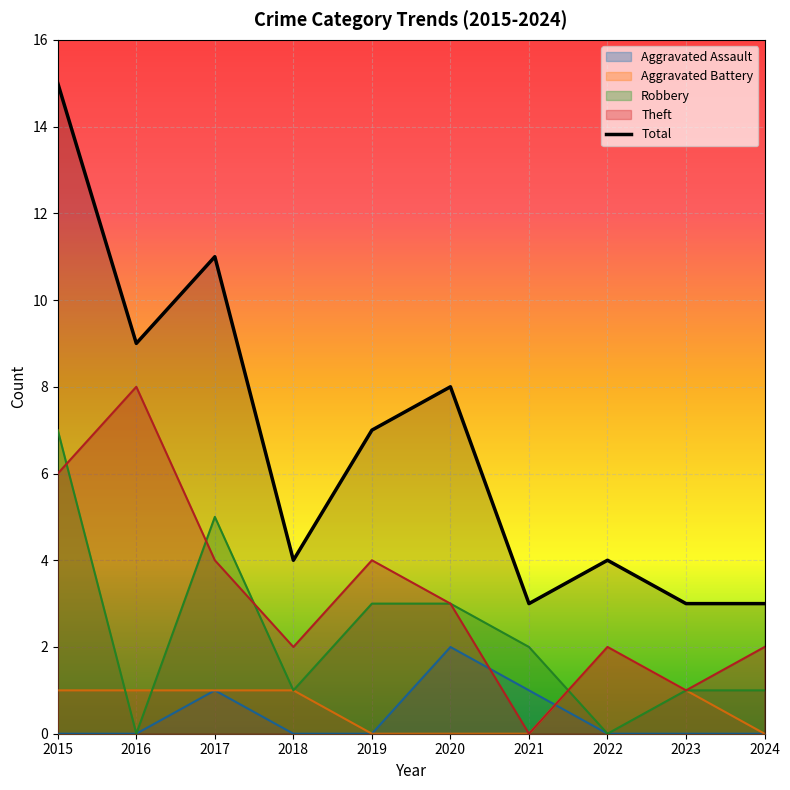

The value at 2022 is 6. True or false?

False